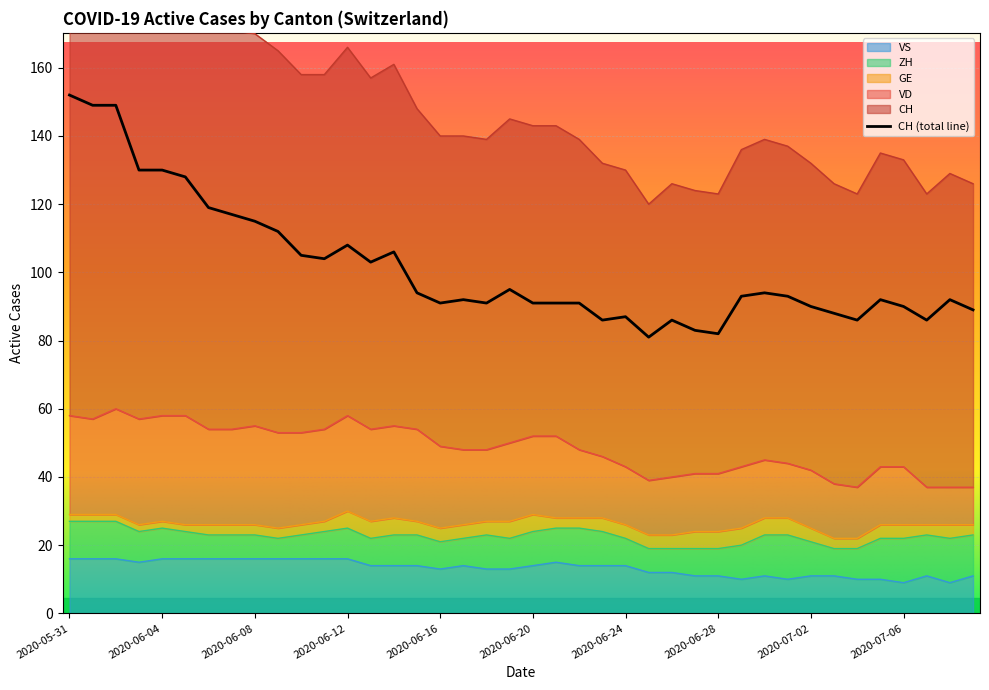

Which has a higher value, 2020-05-31 or 2020-06-27?

2020-05-31